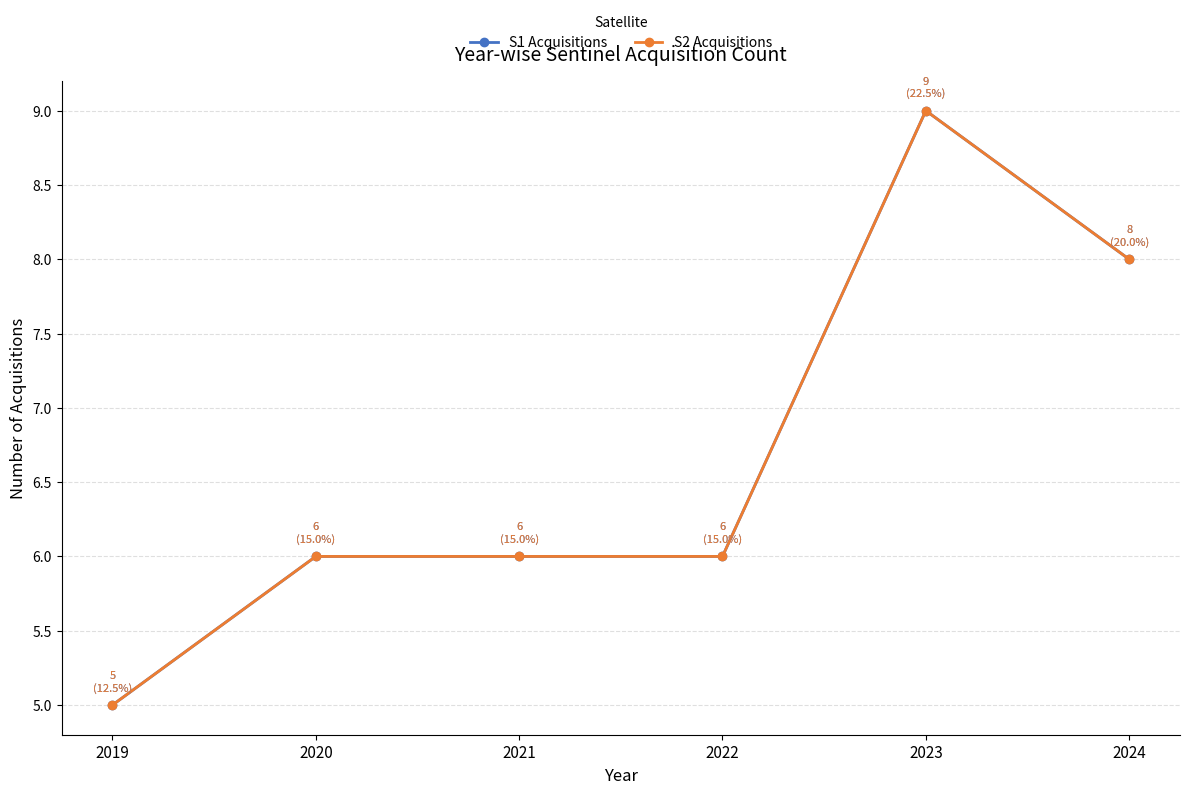

Is this an area chart (filled region under the line)?

No